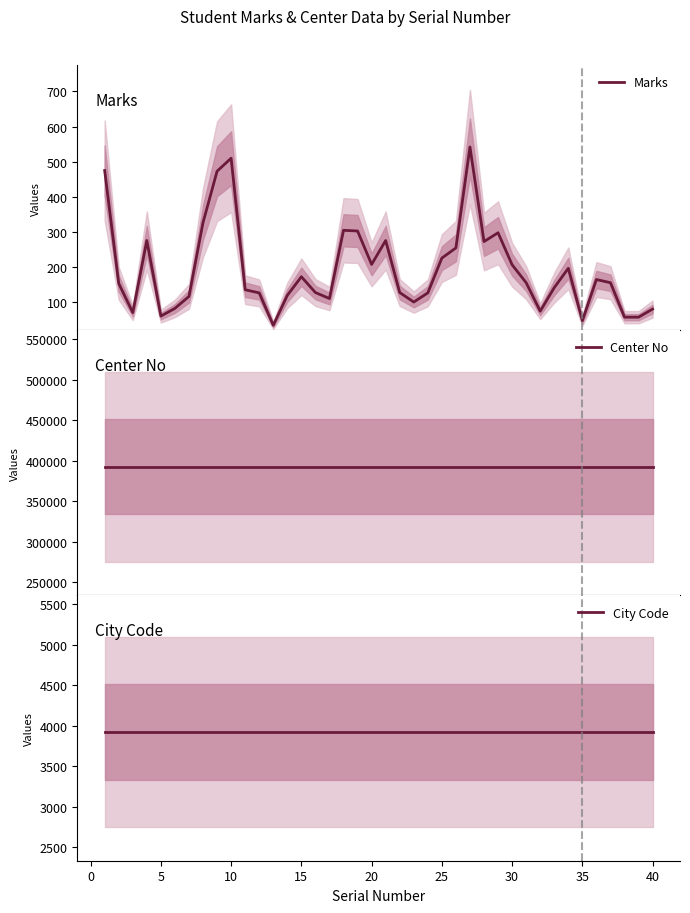

Which series has the largest total across all categories?

Center No